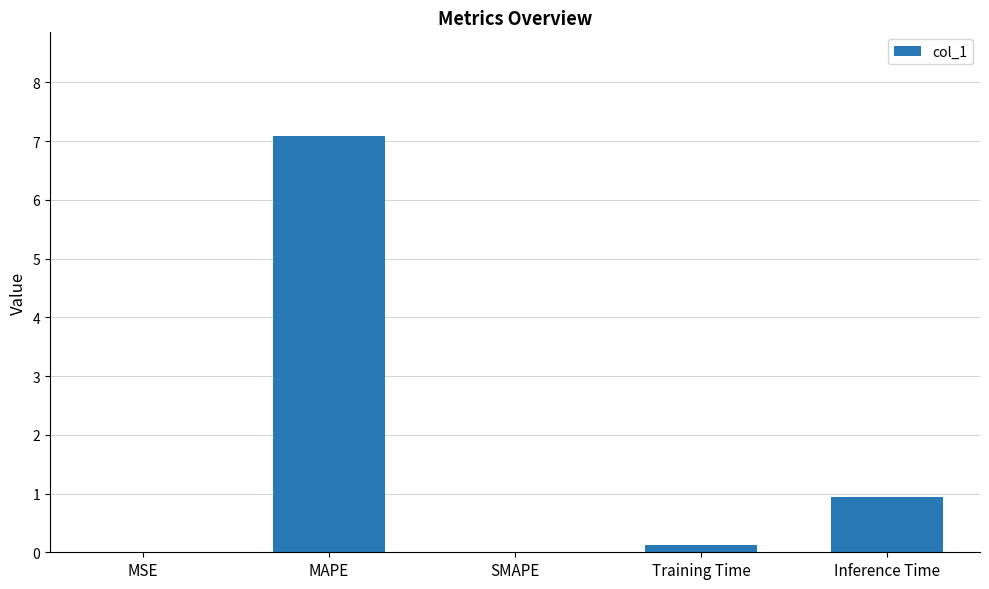

Is it true that the value at SMAPE is 2.3?

False